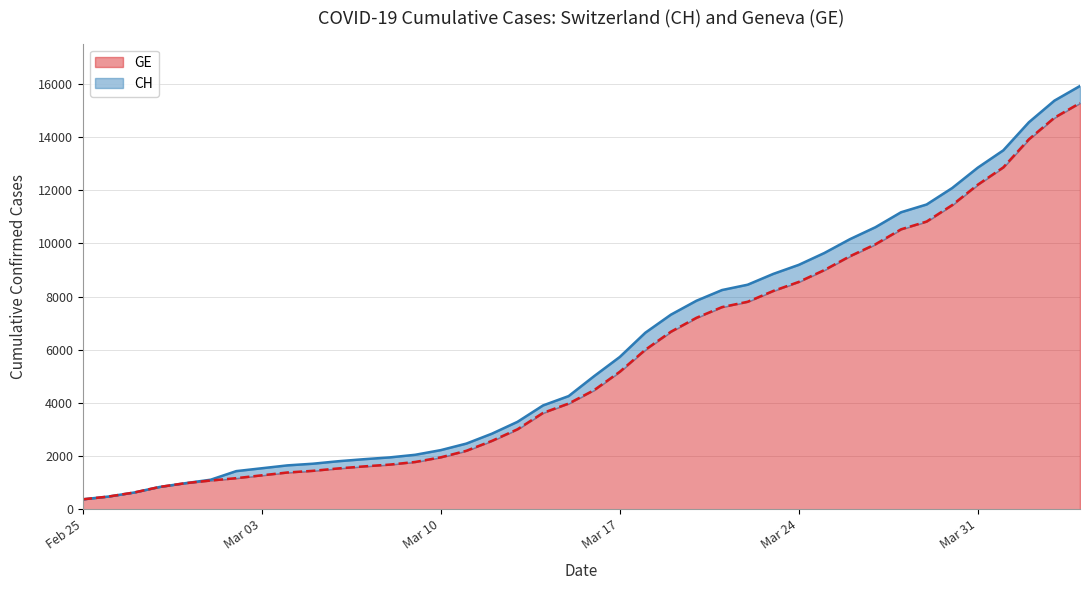

What is the value of the CH point at the 28th from the left?

8855